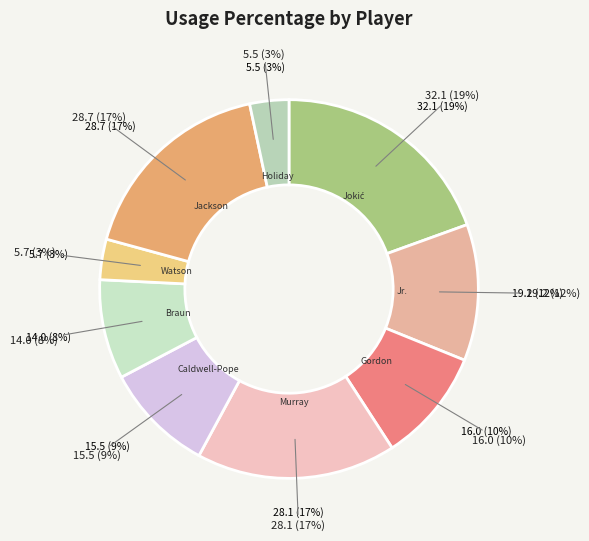

To the nearest percent, what percentage of the pie is Michael Porter Jr.?

12%